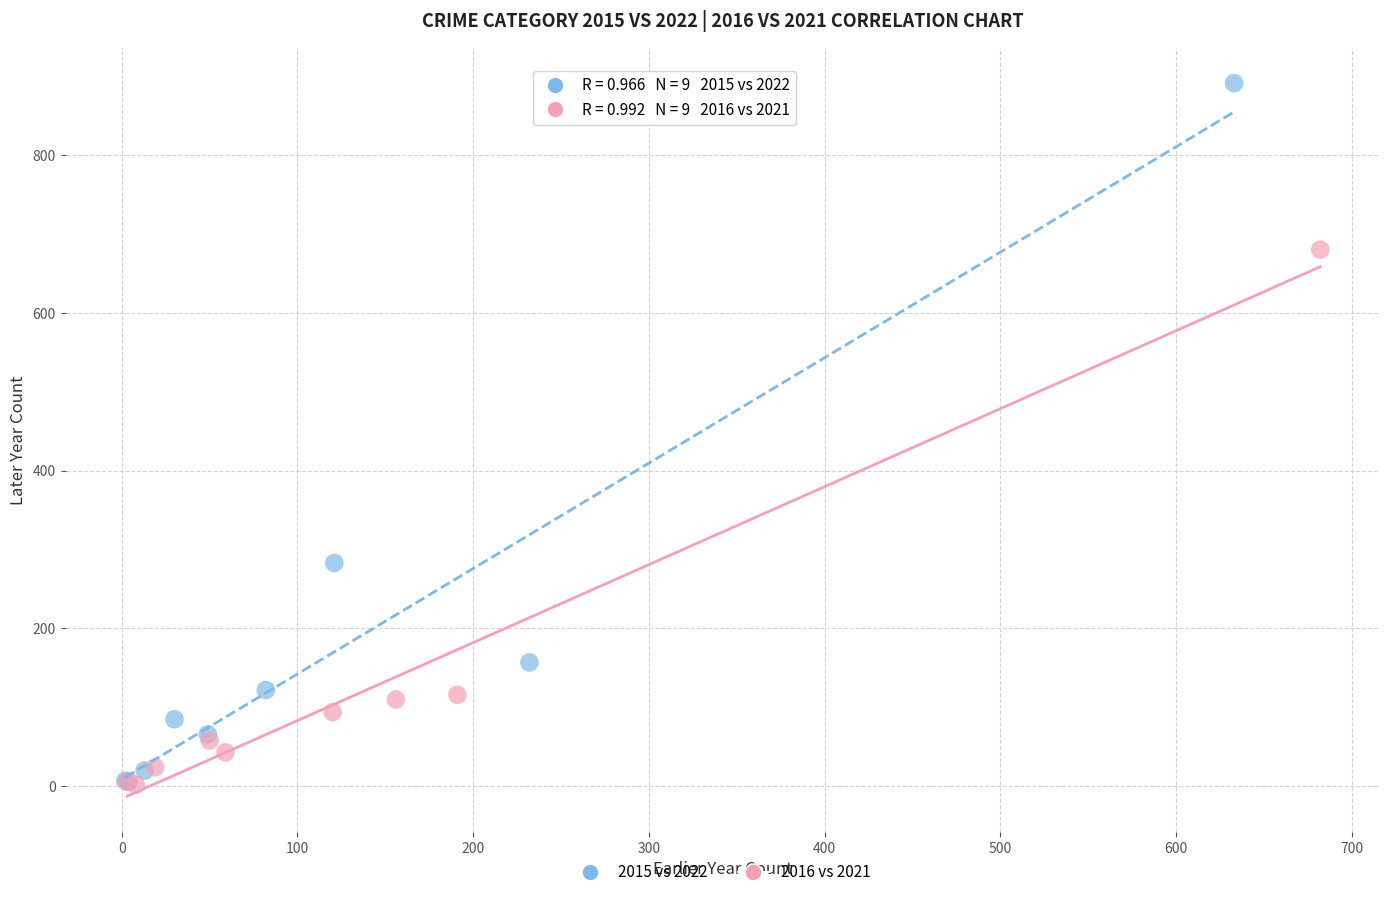

Which series reaches the maximum Y coordinate?

2015 vs 2022